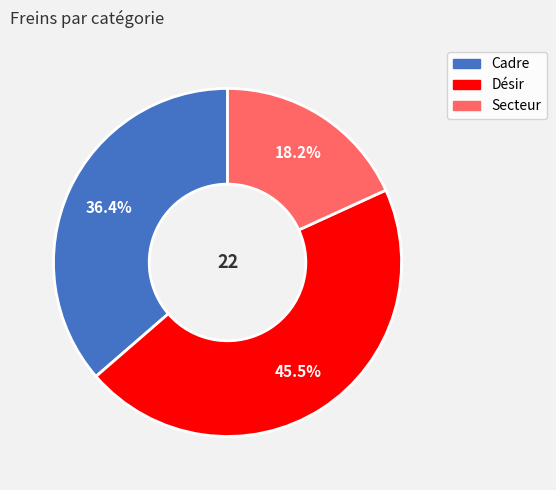

Rank the categories by value from lowest to highest.

Secteur, Cadre, Désir